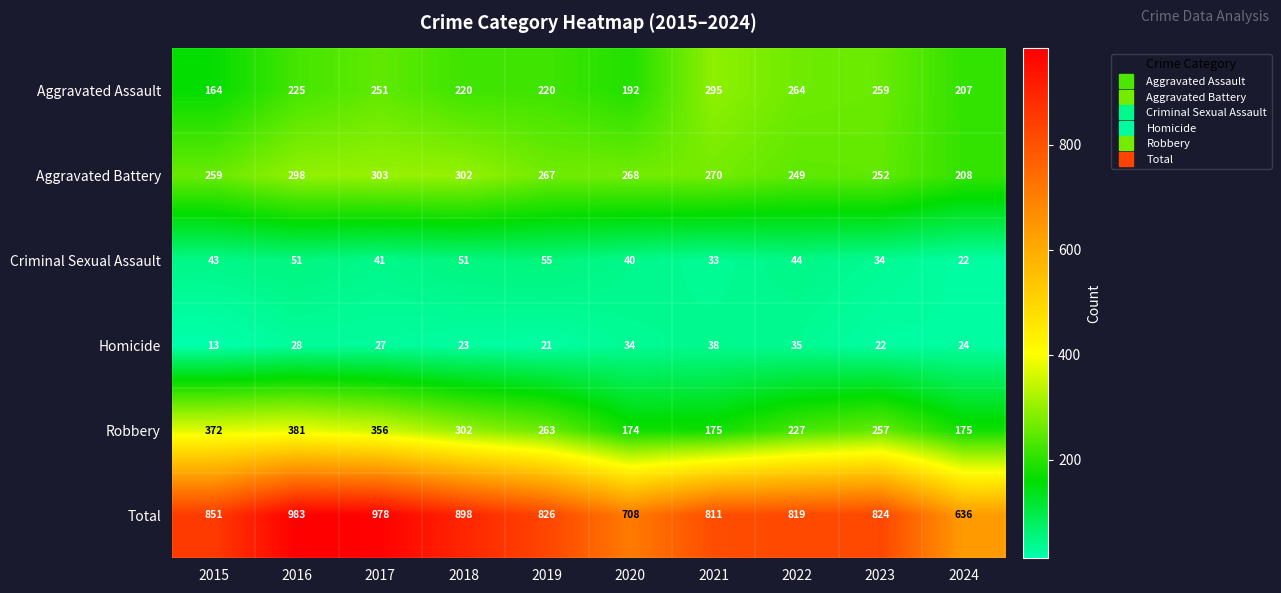

How many categories are shown in the chart?

10